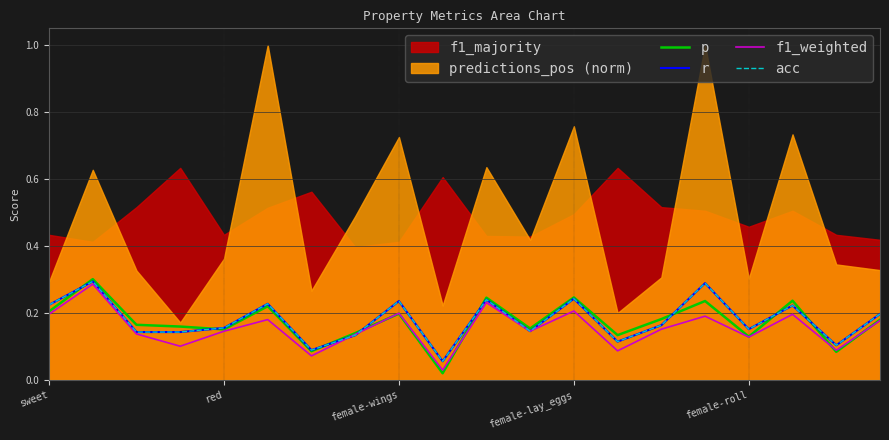

Which series ends up on top after the final intersection of p and acc?

acc